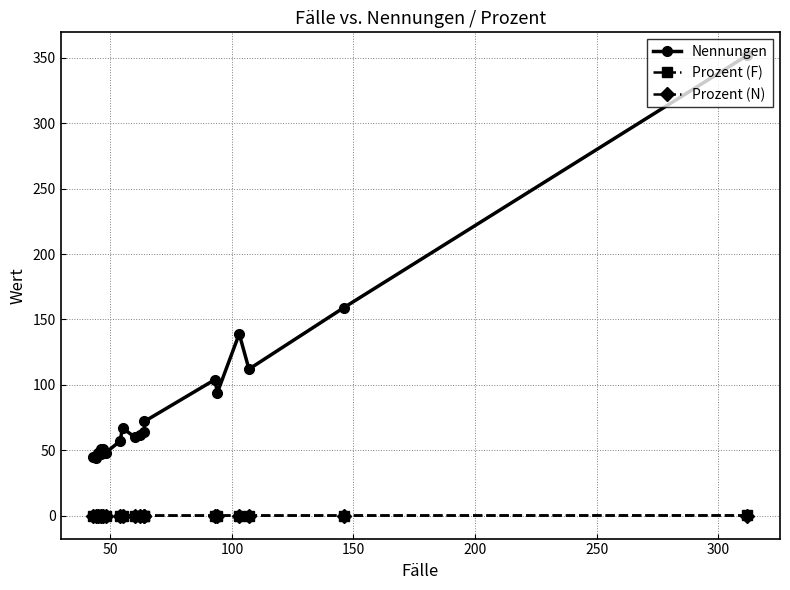

How many lines are shown in the chart?

3